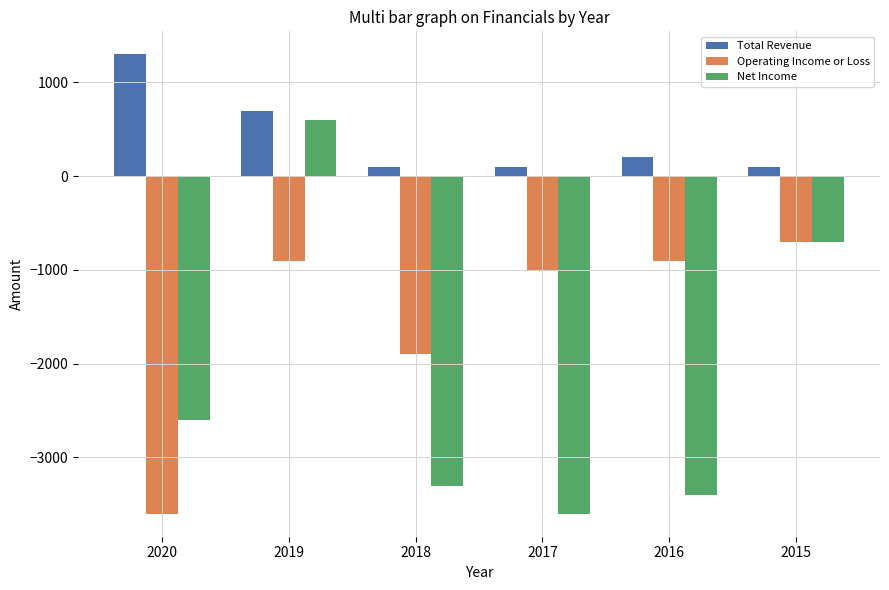

How many bars are there in each group?

3